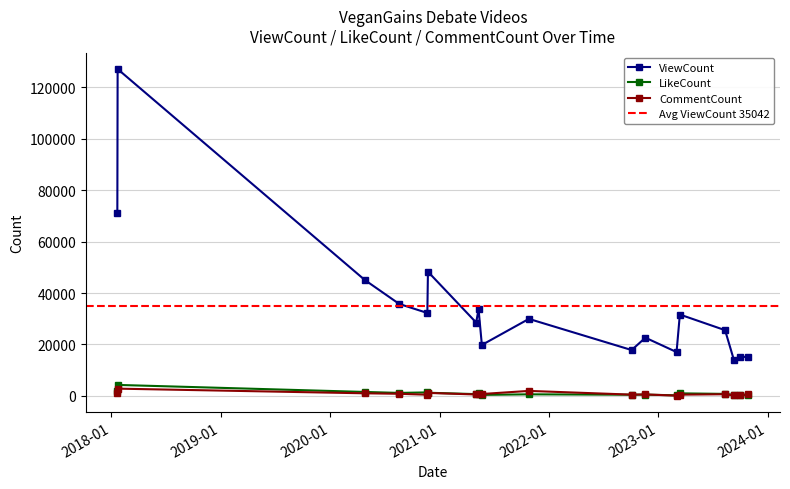

What is the highest value of the CommentCount series?

2834